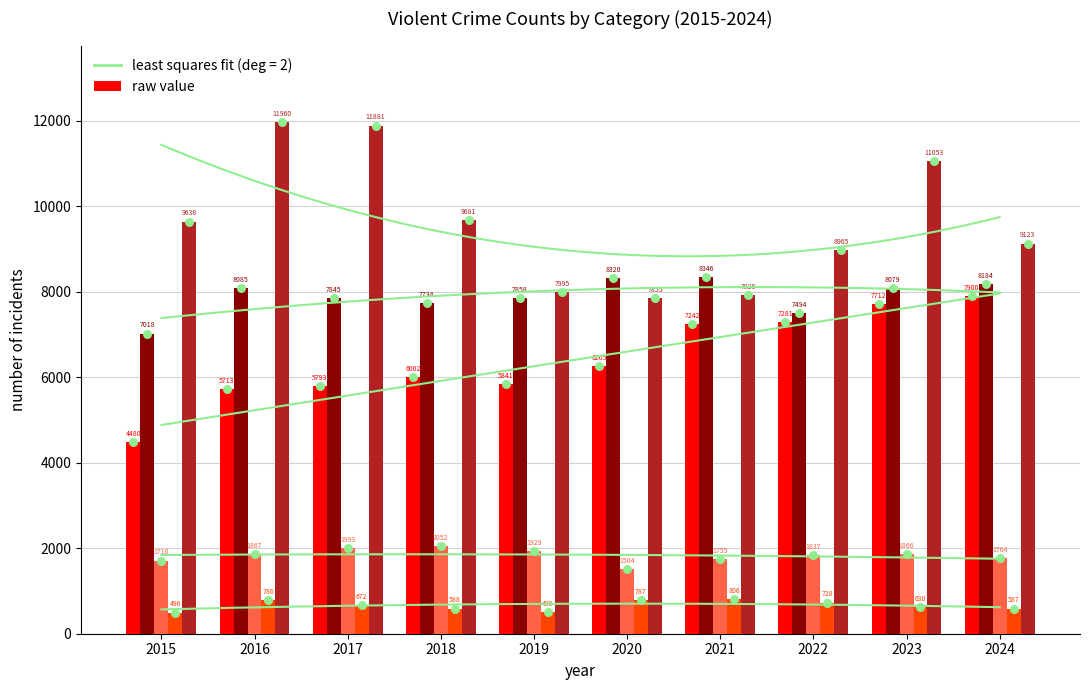

Which series contains the lowest Y value?

Homicide